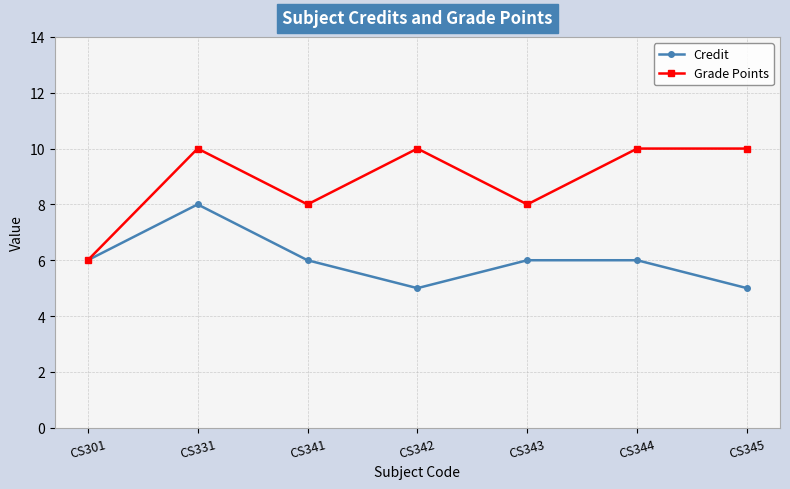

At which category does Credit reach its first local peak?

CS331